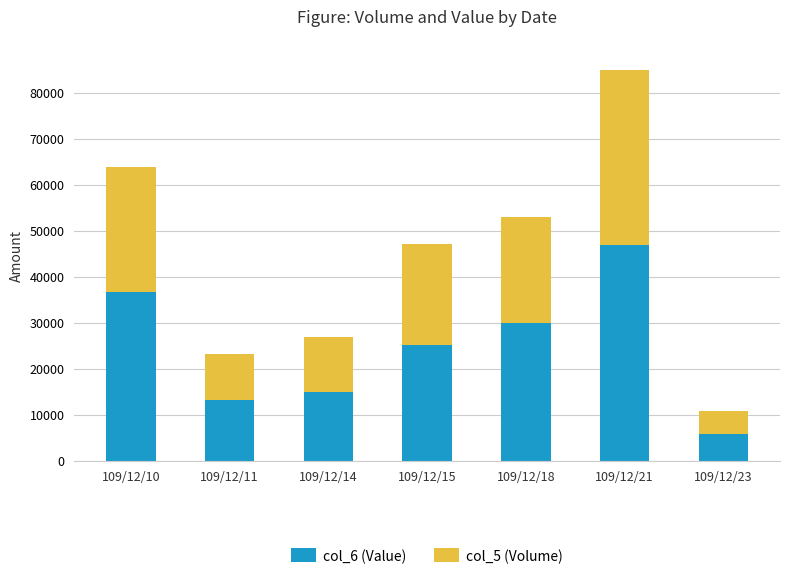

Does the chart contain any negative values?

No